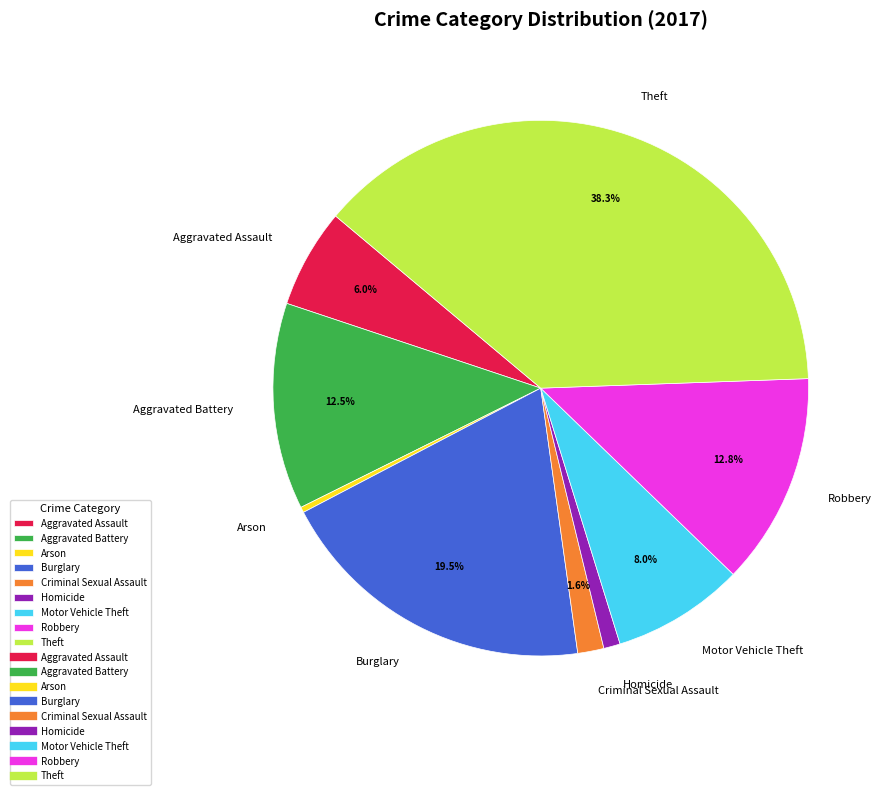

To the nearest percent, what portion does Motor Vehicle Theft represent?

8%